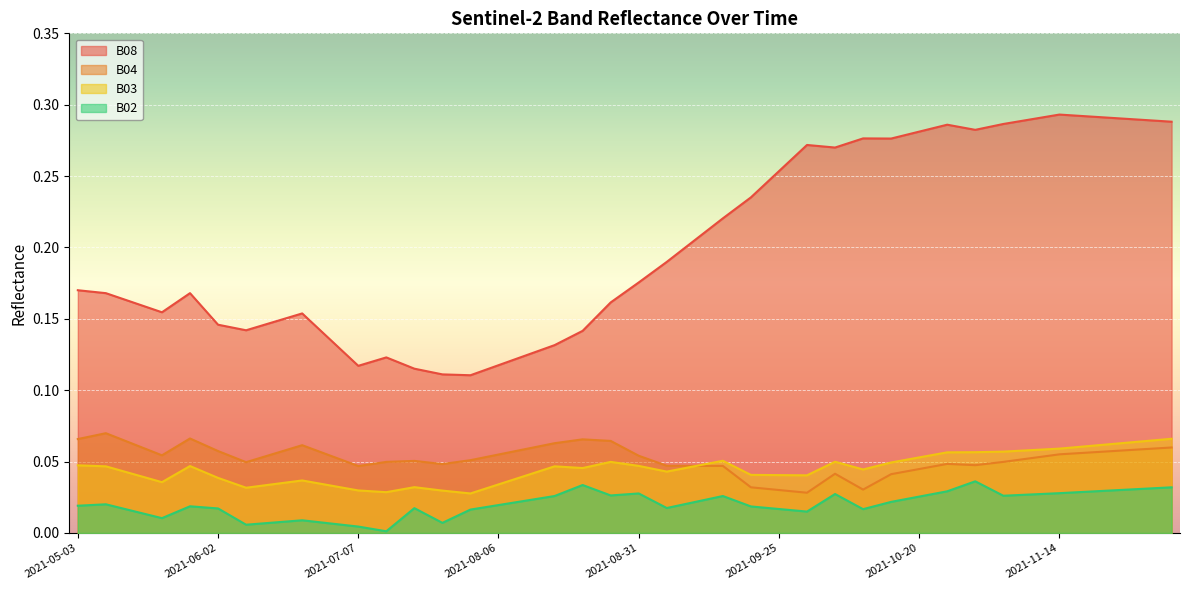

Which series has the widest spread of values?

B08